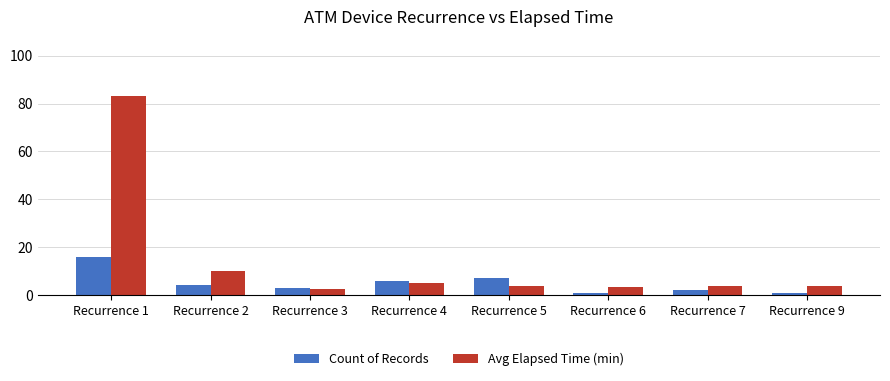

At which label does Count of Records first exceed 4?

Recurrence 1